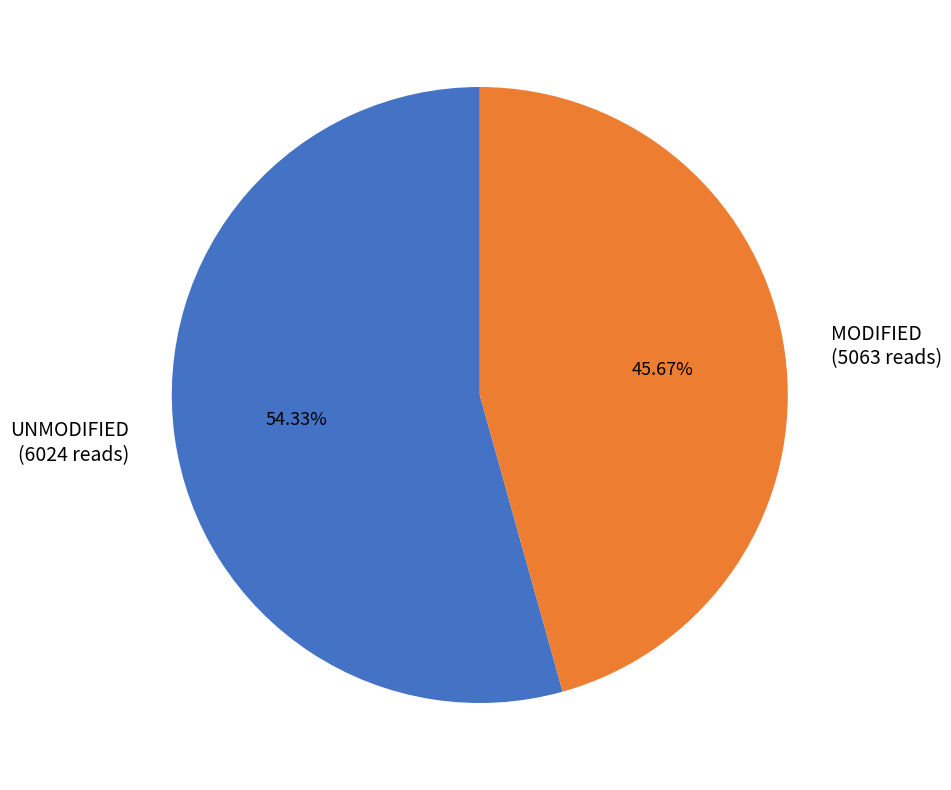

Approximately how many times larger is the value at UNMODIFIED (6024 reads) compared to MODIFIED (5063 reads)?

1.2